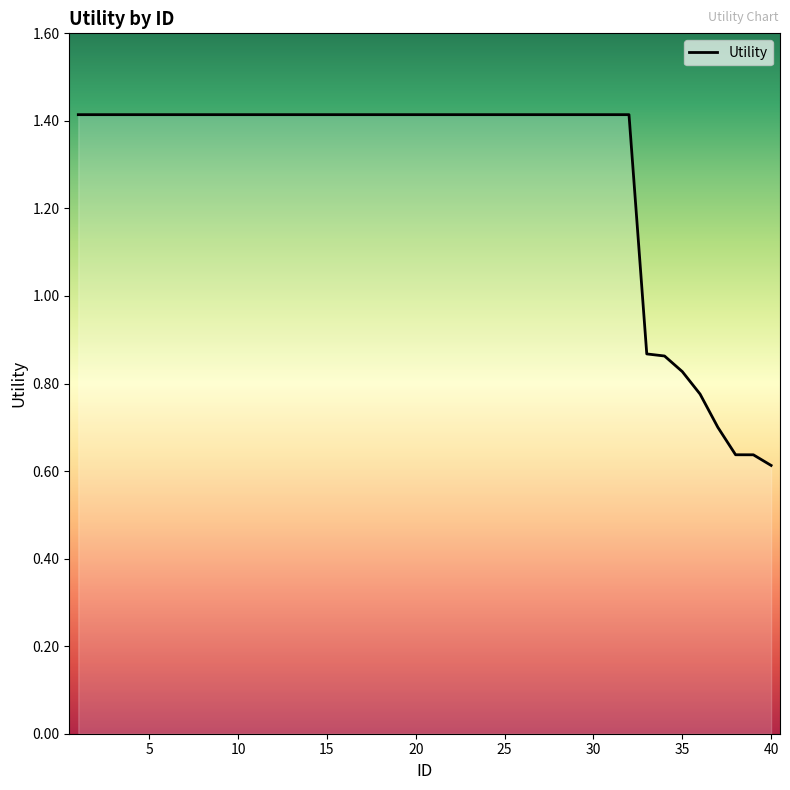

What is the maximum value shown in the chart?

1.4